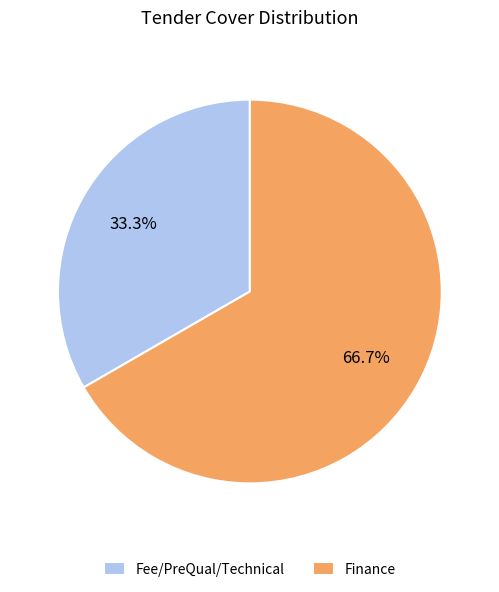

What percentage is NOT represented by Finance?

33.3%